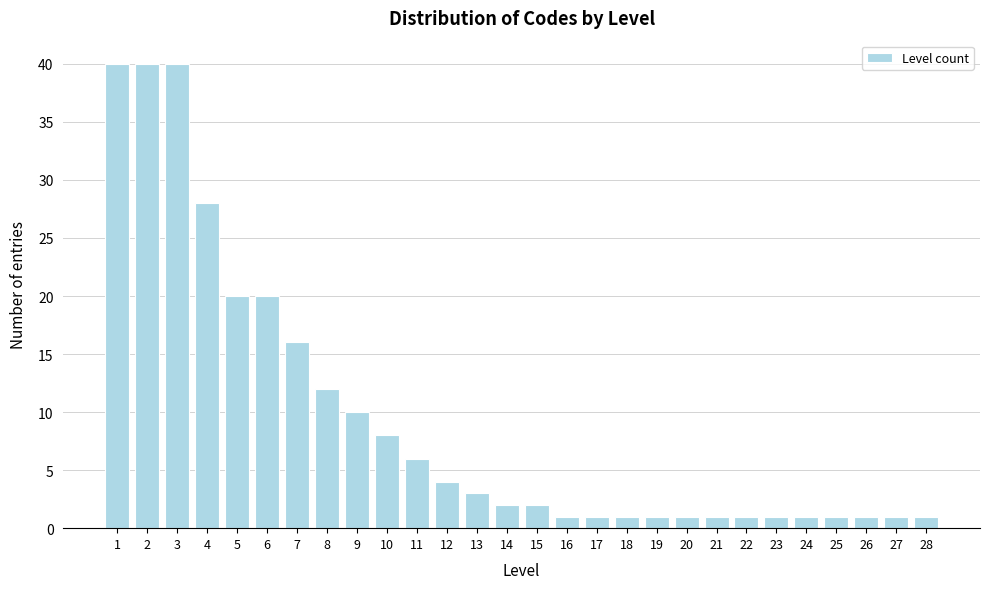

Reading left to right, extract all data points from this chart.

1=40	2=40	3=40	4=28	5=20	6=20	7=16	8=12	9=10	10=8	11=6	12=4	13=3	14=2	15=2	16=1	17=1	18=1	19=1	20=1	21=1	22=1	23=1	24=1	25=1	26=1	27=1	28=1